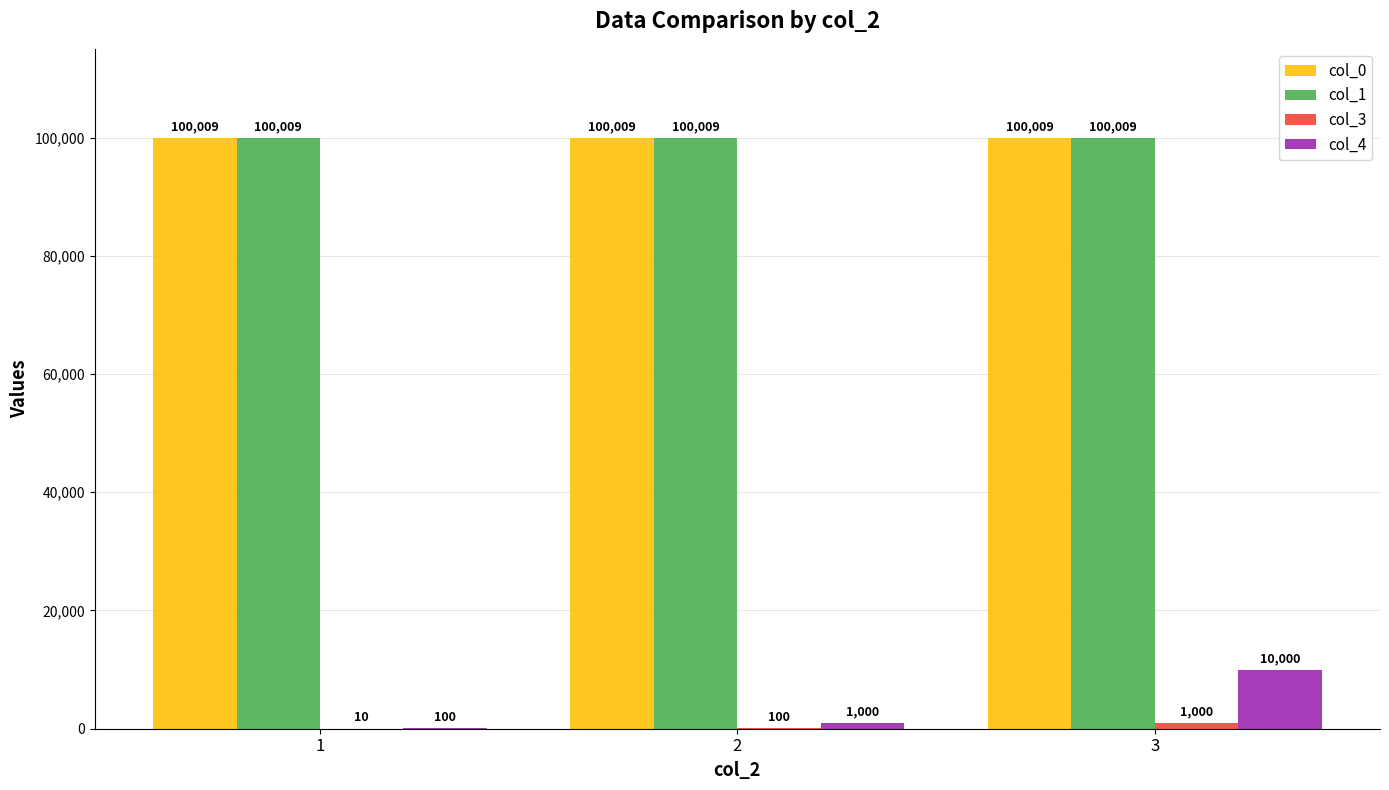

What is the sum of the col_0 values at 3 and 1?

200018